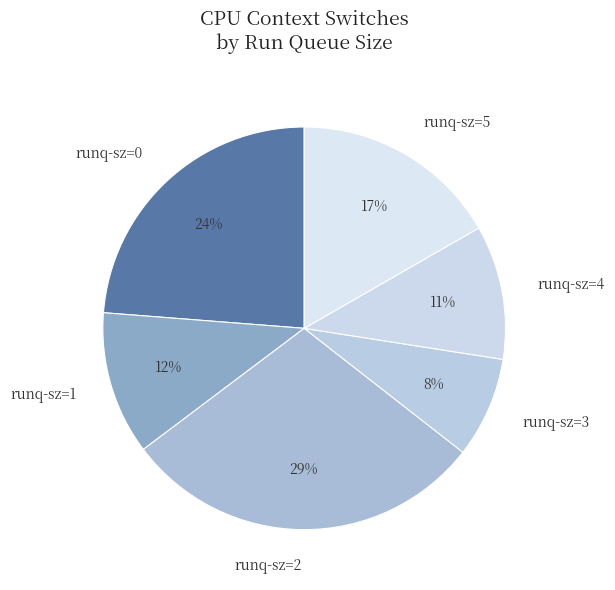

What is the ratio of the value at runq-sz=2 to the value at runq-sz=5?

1.7